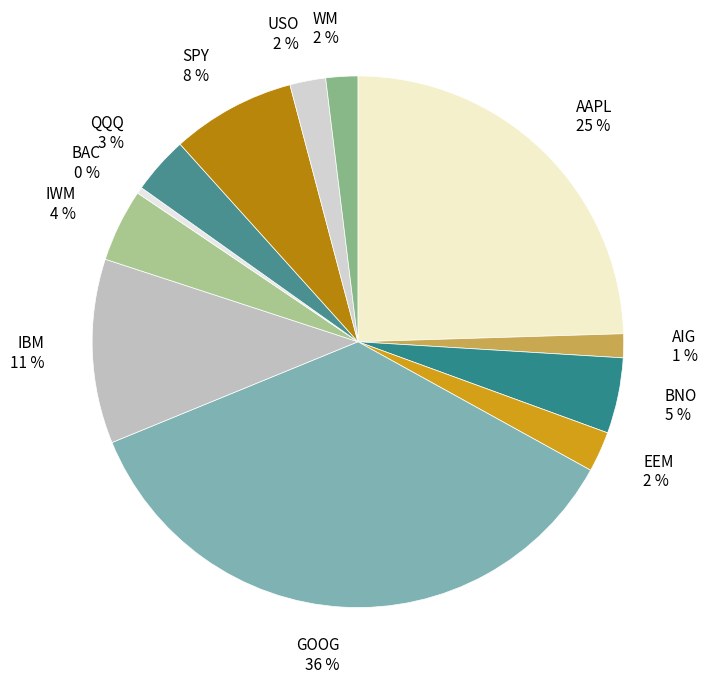

To the nearest percent, what is the average slice percentage?

8%